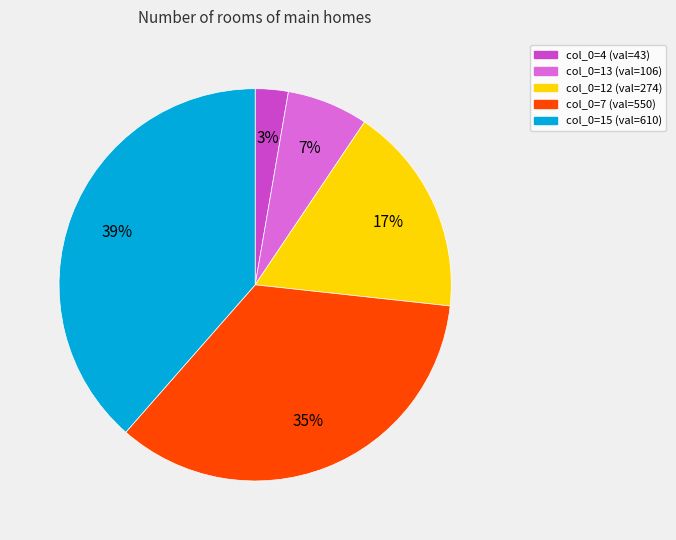

Is there a majority slice in this chart?

No